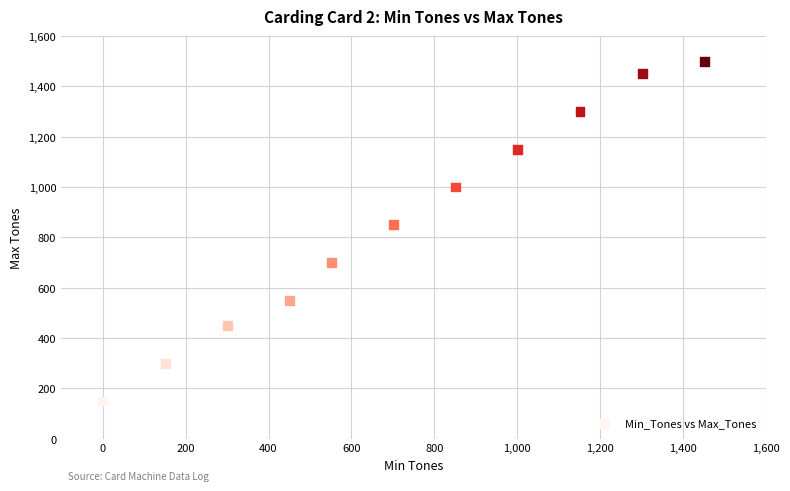

What is the range of X values (max minus min)?

1451